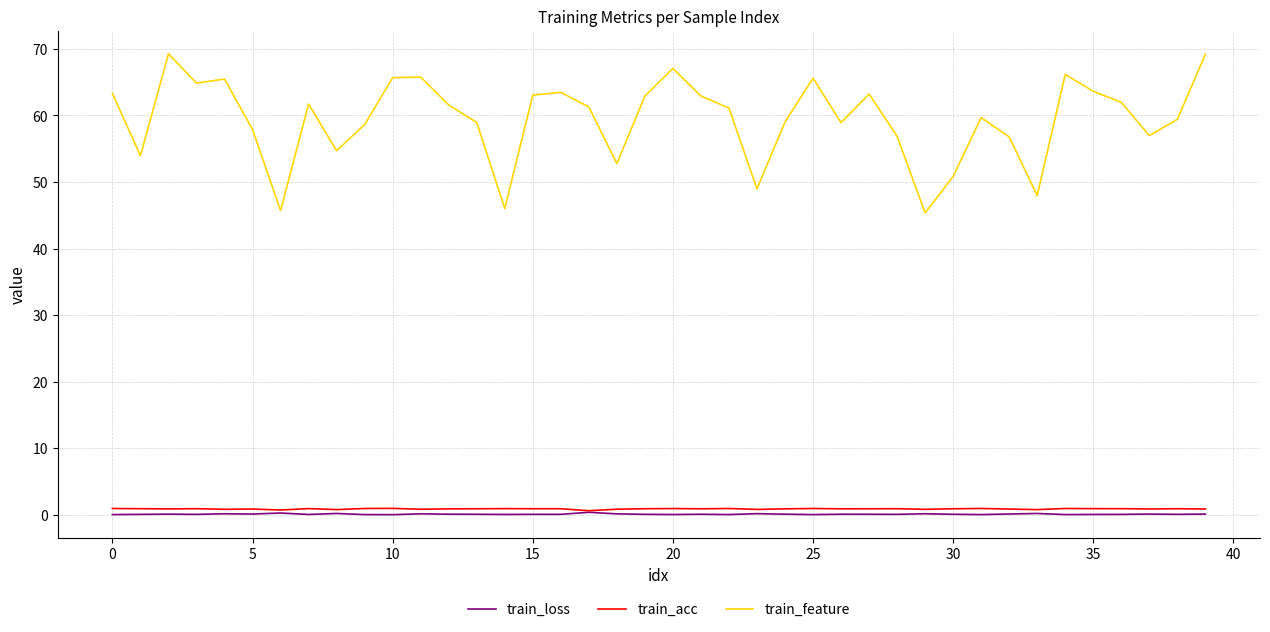

True or false: train_feature and train_loss intersect in this chart.

False